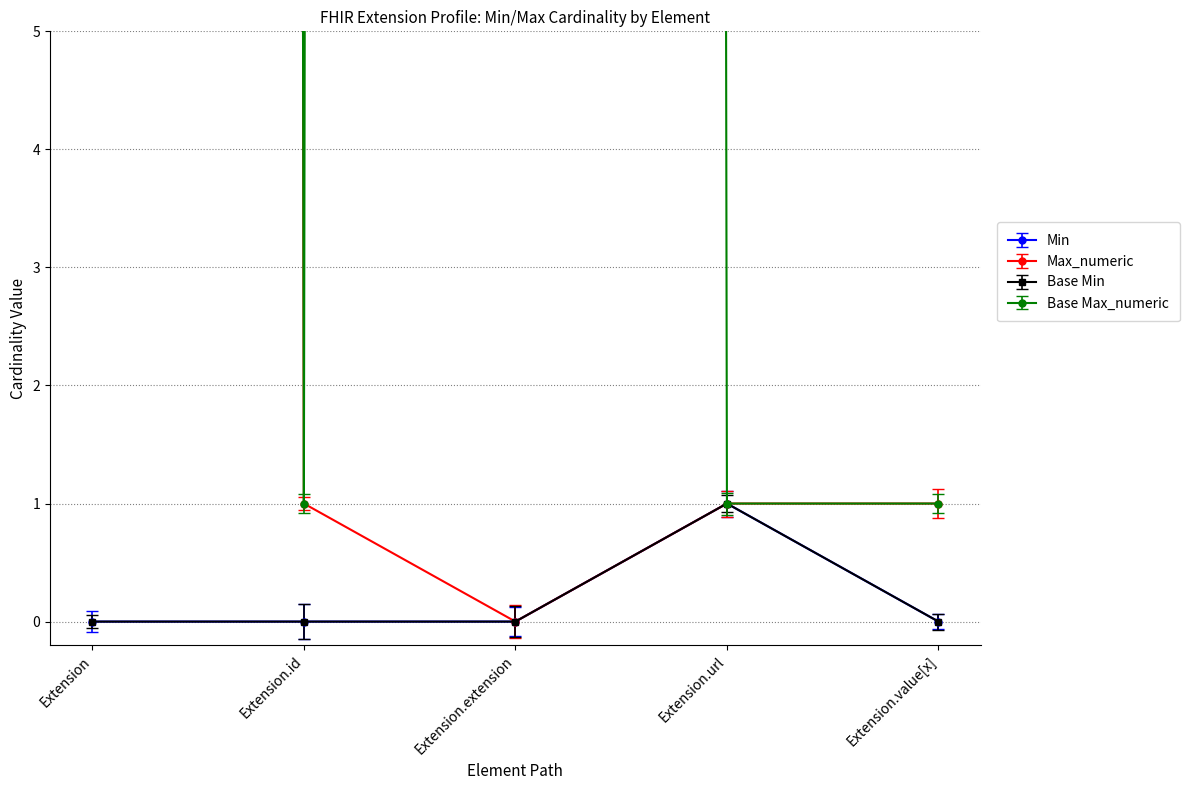

At Extension.id, list the series in order from largest to smallest.

Max_numeric, Base Max_numeric, Min, Base Min